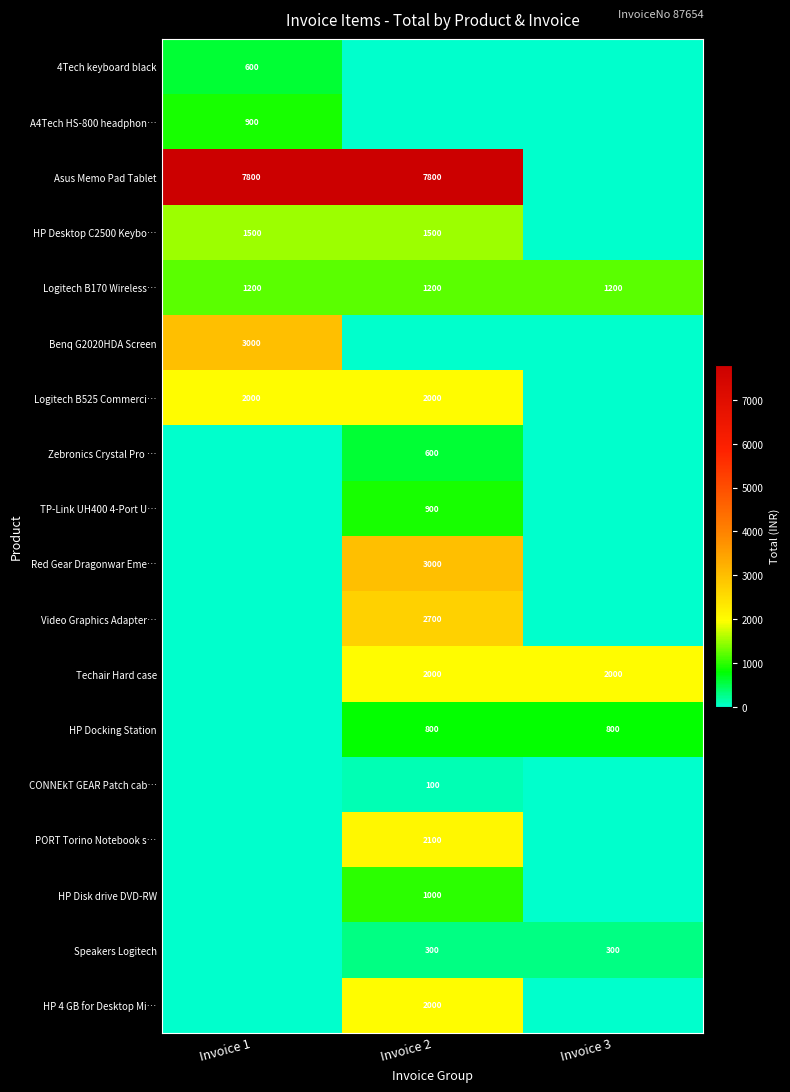

At which category is the sum across all series the highest?

Invoice 2